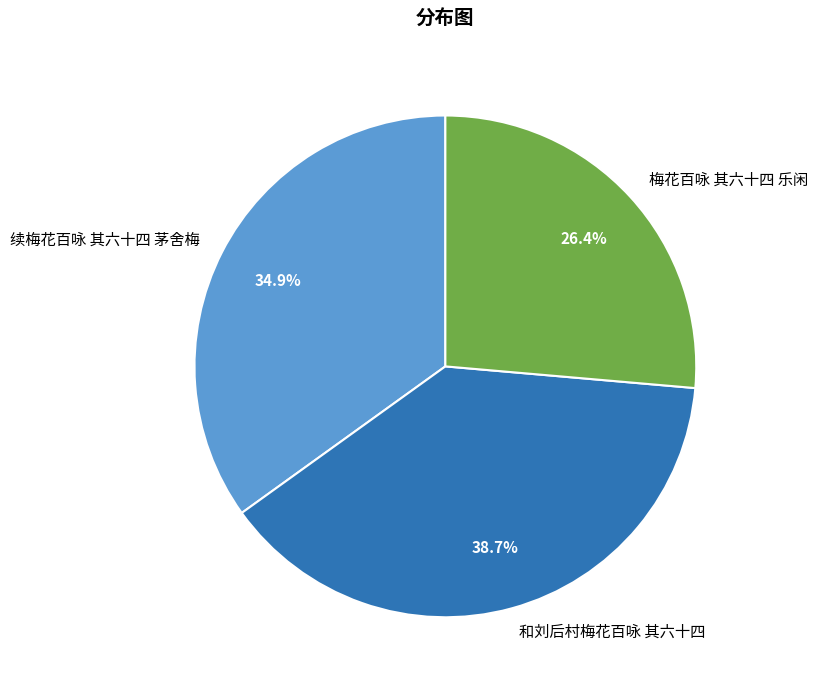

Between 梅花百咏 其六十四 乐闲 and 续梅花百咏 其六十四 茅舍梅, which is larger?

续梅花百咏 其六十四 茅舍梅